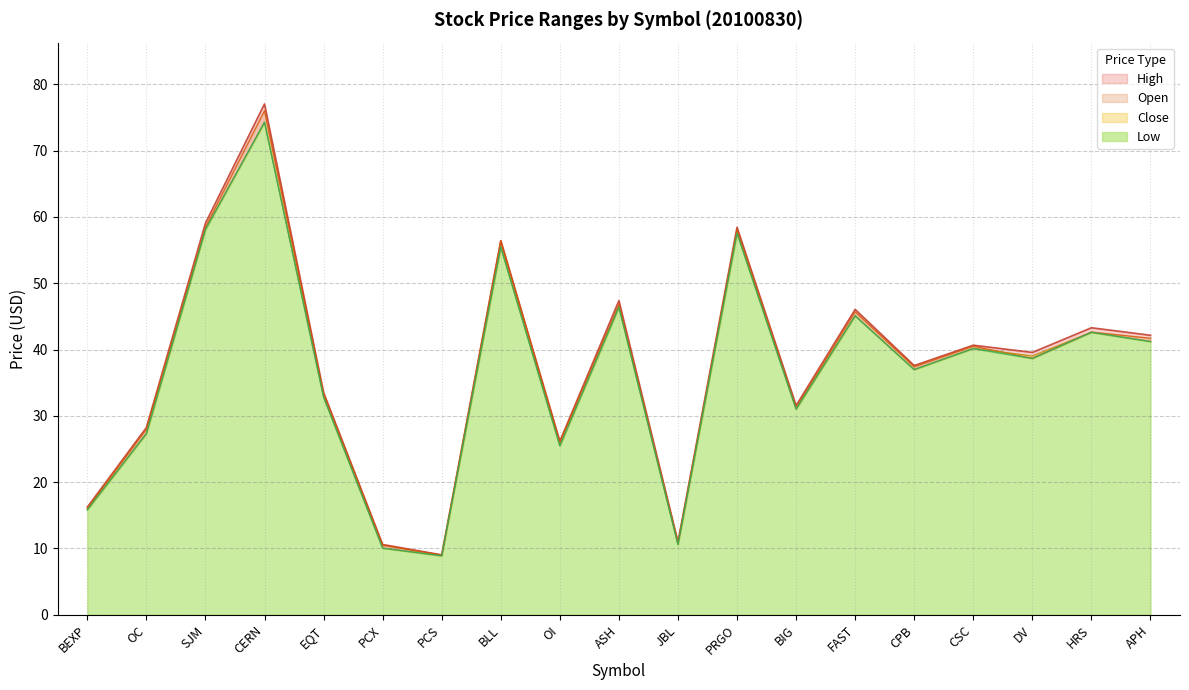

Rank the series at CSC from highest to lowest value.

High, Open, Close, Low